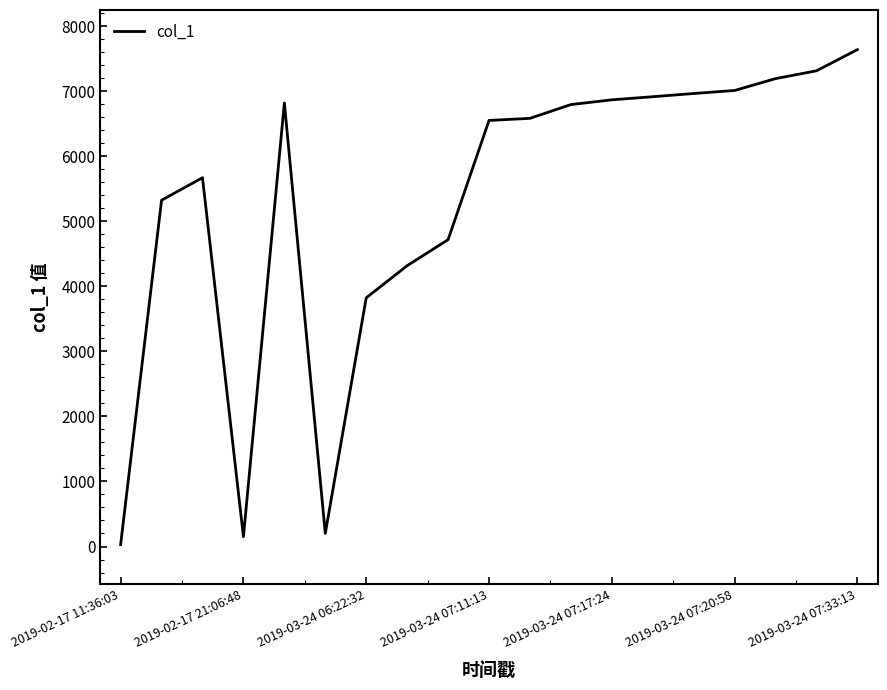

What is the difference between the maximum and minimum values?

7609.0